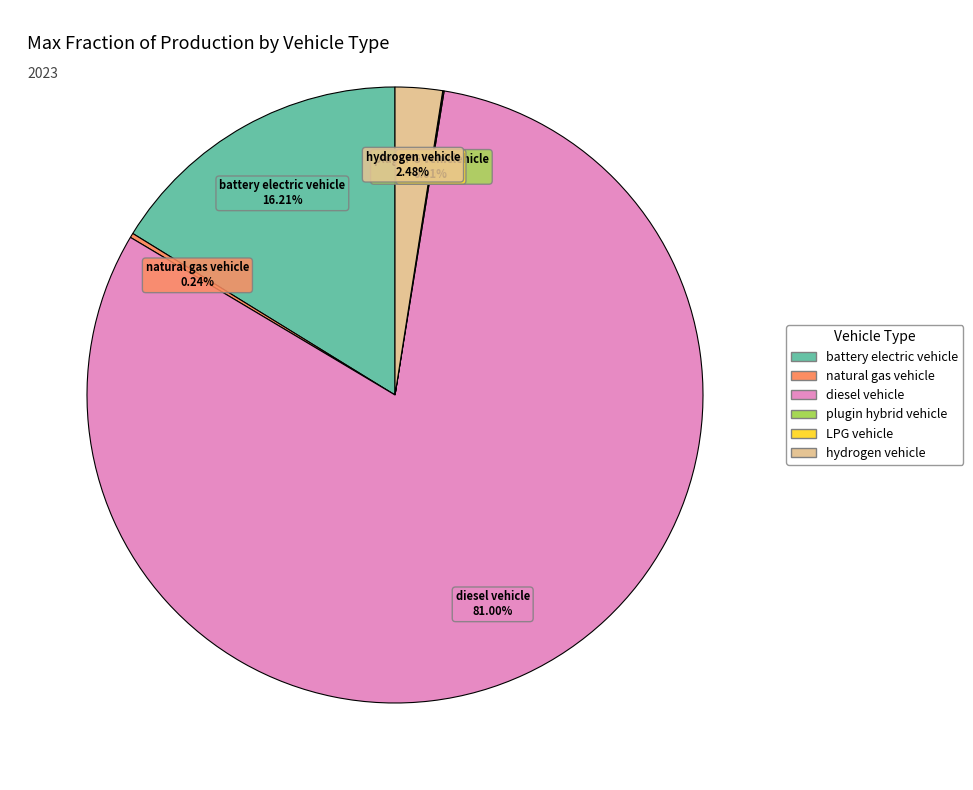

The battery electric vehicle slice represents 16% of the pie. True or false?

True